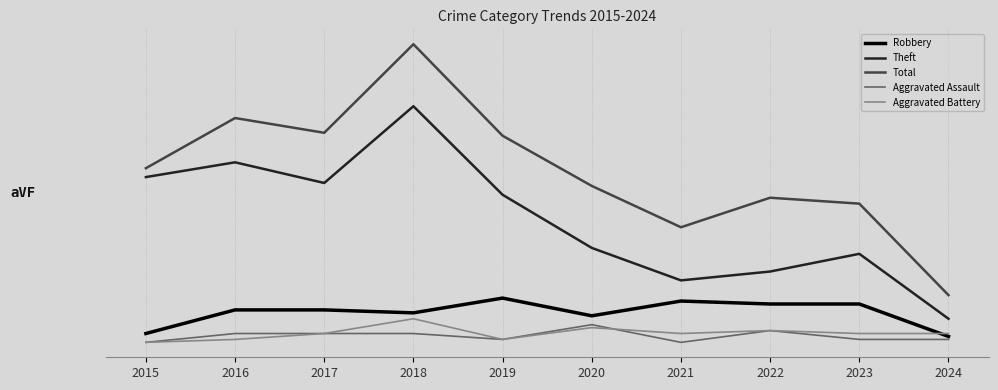

List the series in order of their peak value, lowest first.

Aggravated Assault, Aggravated Battery, Robbery, Theft, Total